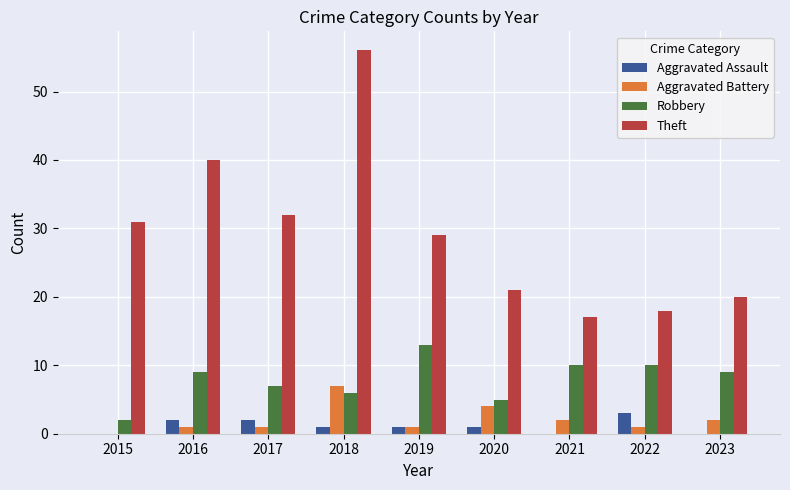

Are the bars grouped side by side (vs. stacked)?

Yes